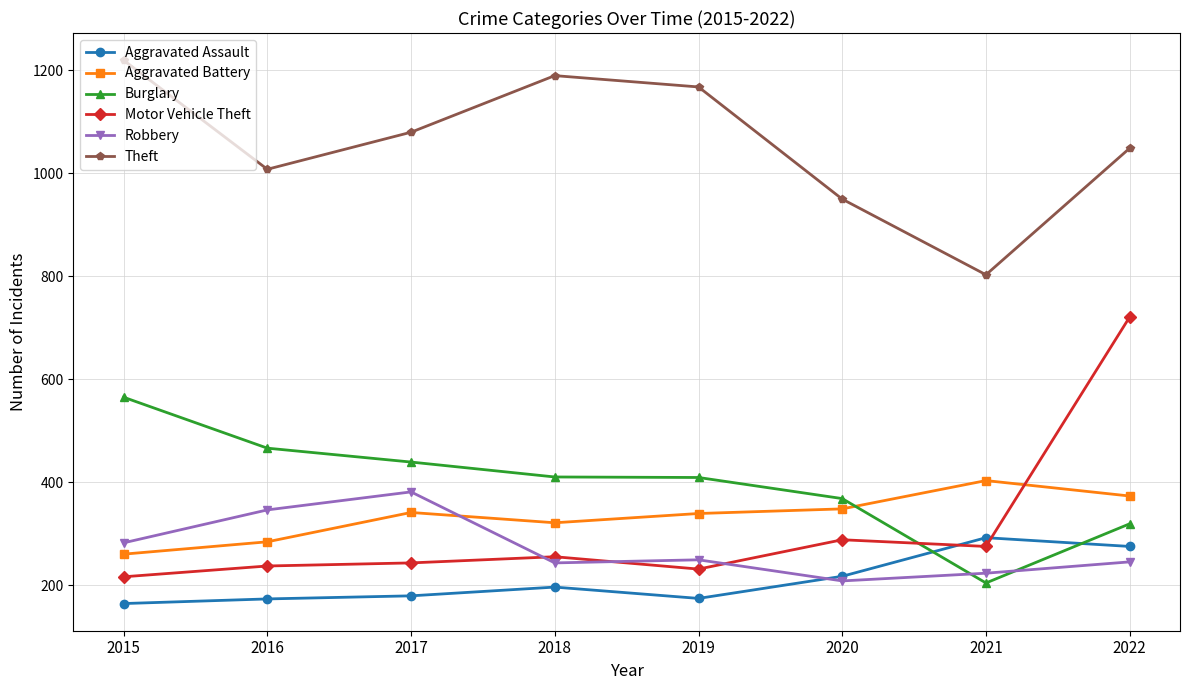

What is the maximum value shown in the chart?

1220